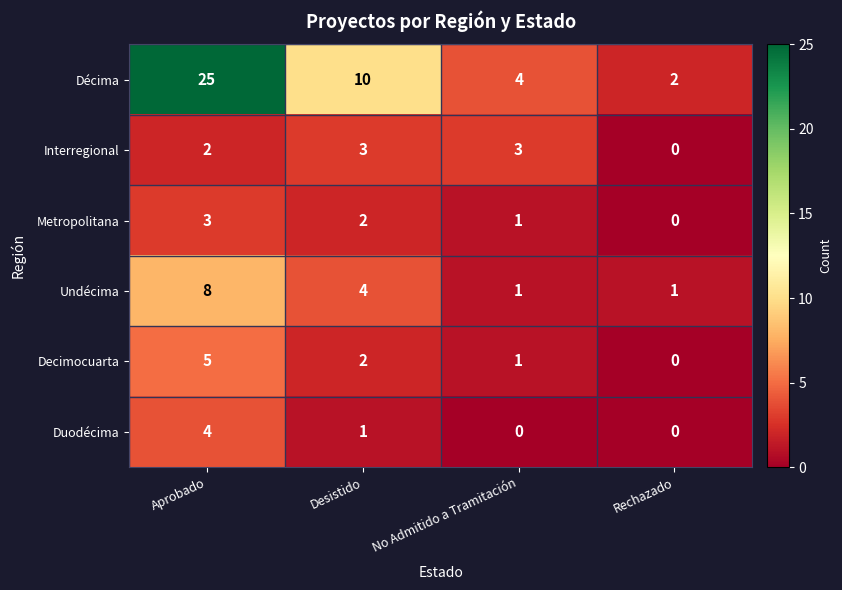

Between Desistido and Rechazado, which series saw the biggest shift?

Décima